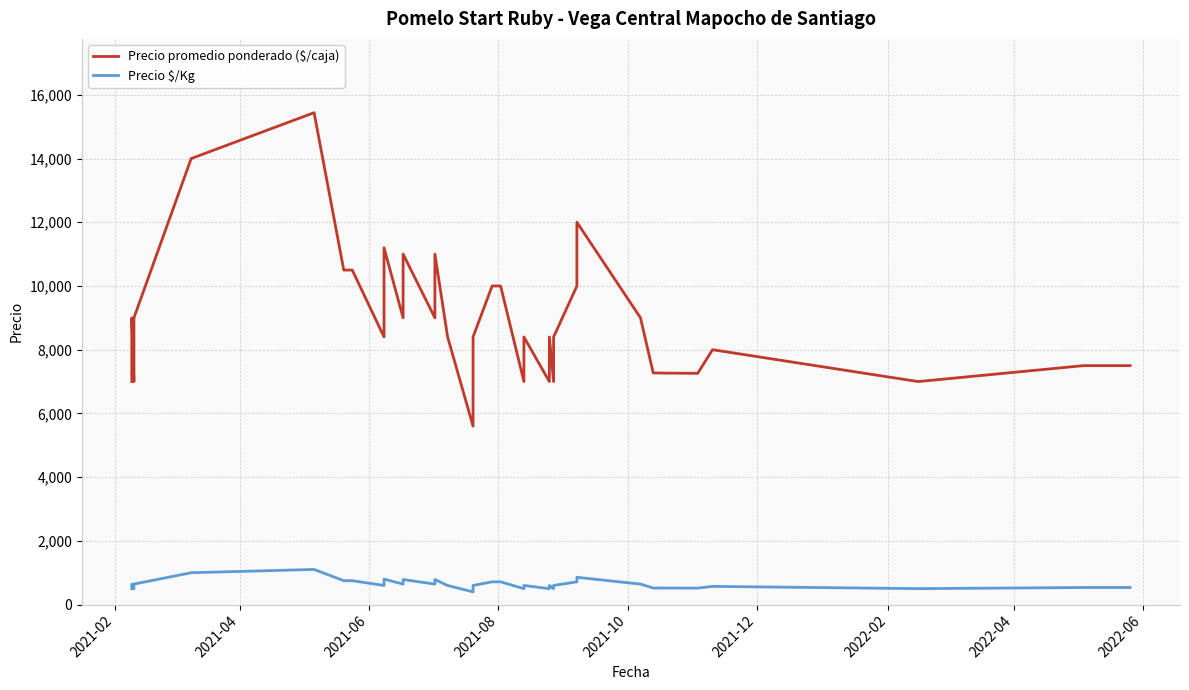

True or false: Precio promedio ponderado ($/caja) and Precio $/Kg cross at least once.

False